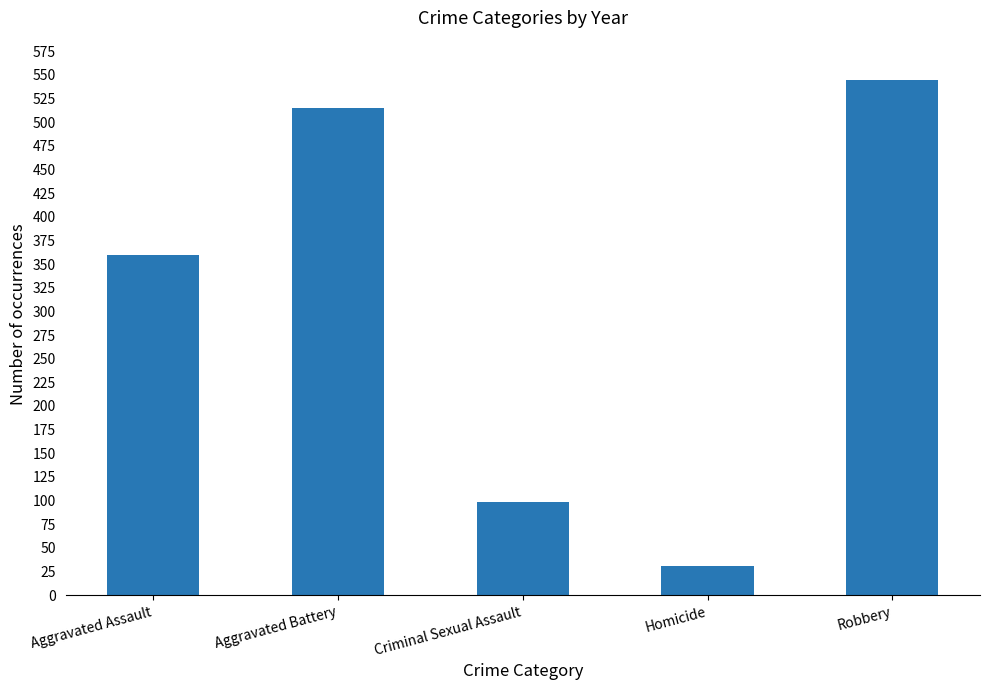

Which has a higher value, Homicide or Robbery?

Robbery